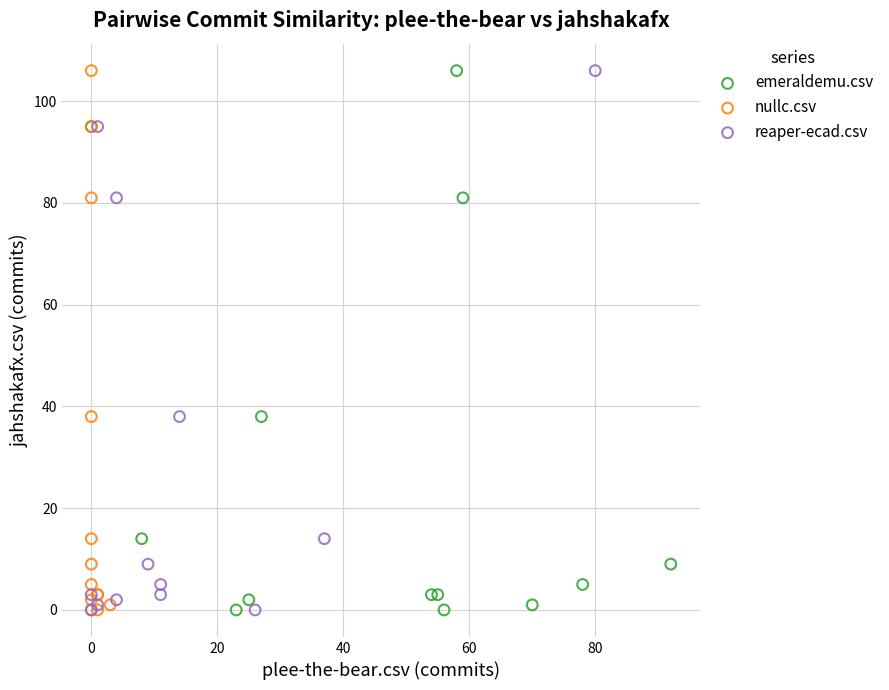

What are all the series names shown in the legend?

emeraldemu.csv, nullc.csv, reaper-ecad.csv